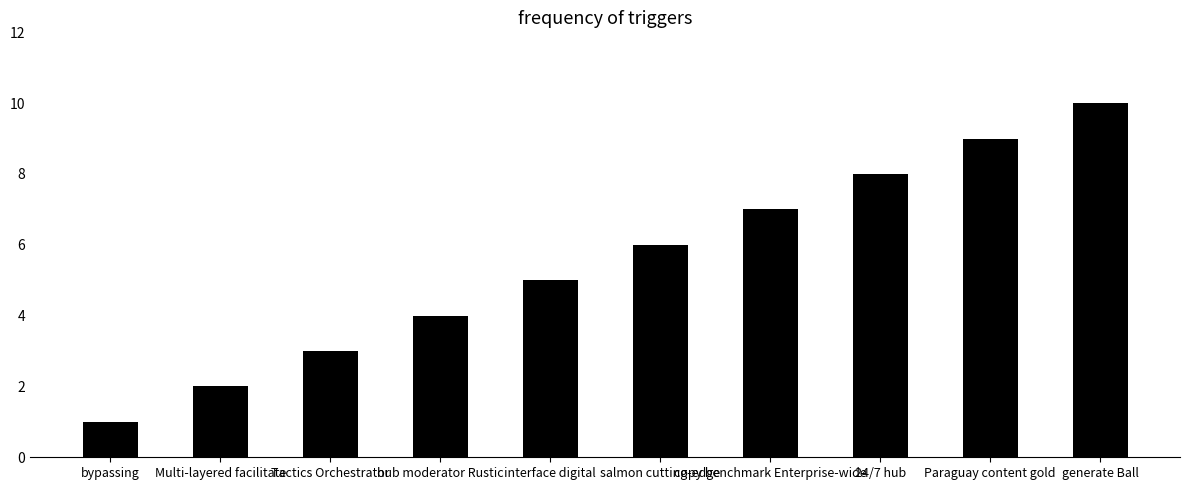

How many bars are there in total?

10